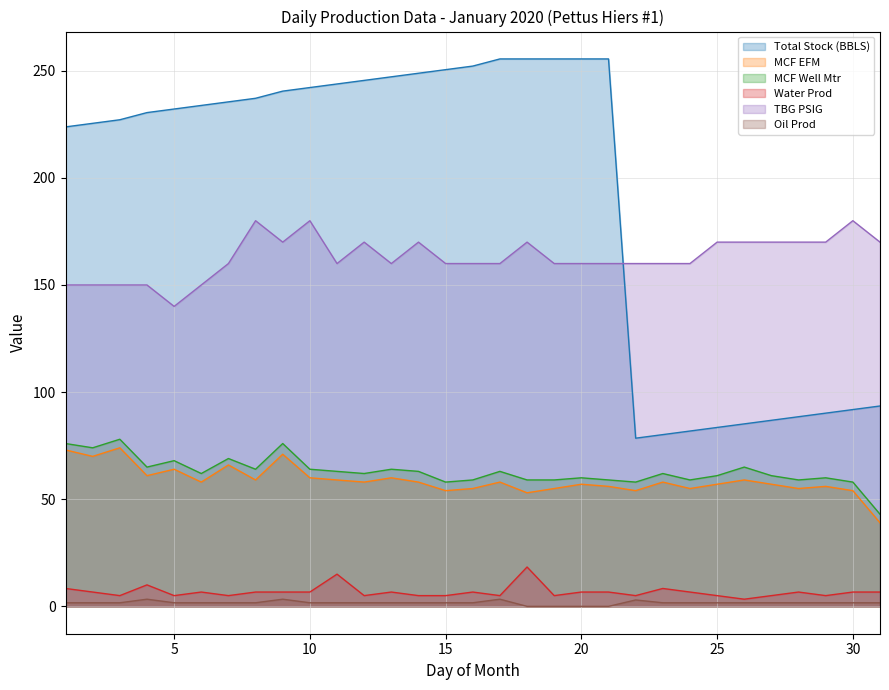

What is the sum of all MCF Well Mtr values?

1951.0